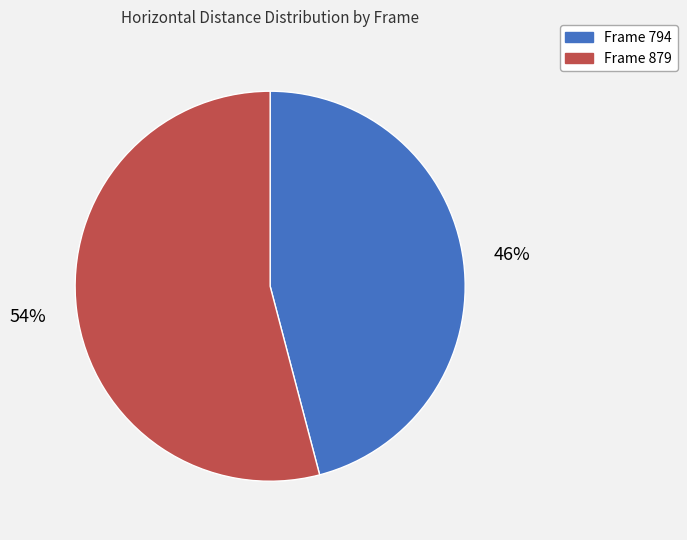

Count the number of slices in the pie.

2